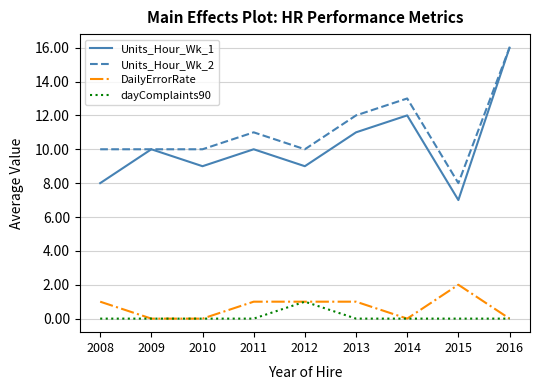

How many lines are shown in the chart?

4